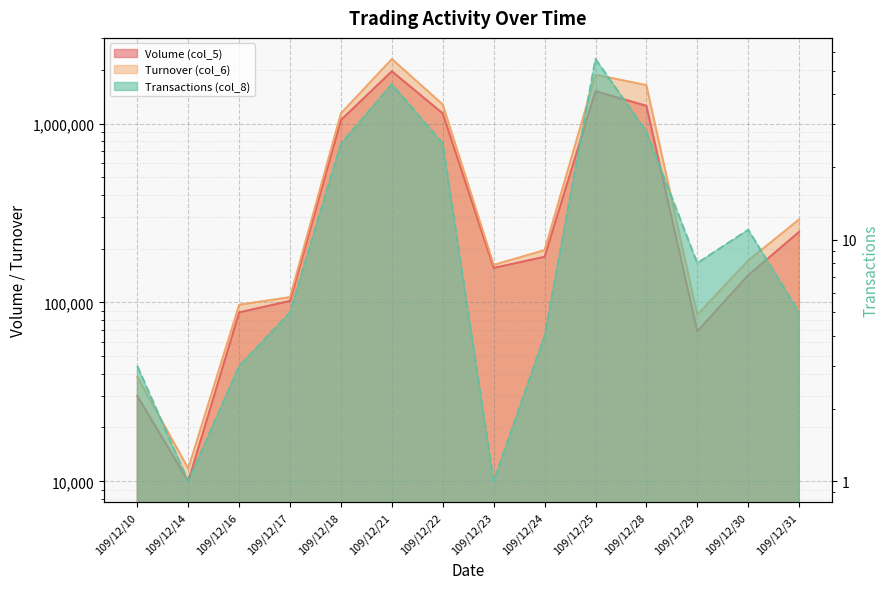

Reading left to right, what are all the values shown in this chart?

Volume (col_5): 109/12/10=30000	109/12/14=10000	109/12/16=88000	109/12/17=102000	109/12/18=1047000	109/12/21=1961000	109/12/22=1139000	109/12/23=156000	109/12/24=180000	109/12/25=1517000	109/12/28=1257000	109/12/29=69000	109/12/30=142000	109/12/31=248000
Turnover (col_6): 109/12/10=38400	109/12/14=11800	109/12/16=97140	109/12/17=107100	109/12/18=1141080	109/12/21=2296120	109/12/22=1278720	109/12/23=162240	109/12/24=196200	109/12/25=1877060	109/12/28=1640270	109/12/29=85450	109/12/30=171620	109/12/31=291440
Transactions (col_8): 109/12/10=3	109/12/14=1	109/12/16=3	109/12/17=5	109/12/18=25	109/12/21=44	109/12/22=25	109/12/23=1	109/12/24=4	109/12/25=56	109/12/28=28	109/12/29=8	109/12/30=11	109/12/31=5